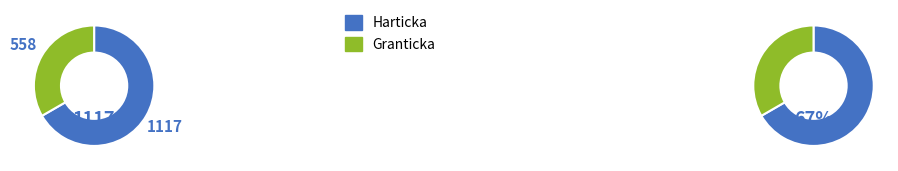

To the nearest percent, what is the average slice percentage?

50%